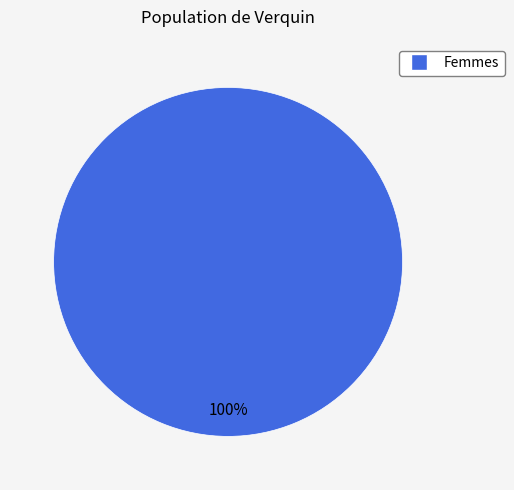

Which slice represents more than half of the pie?

Femmes